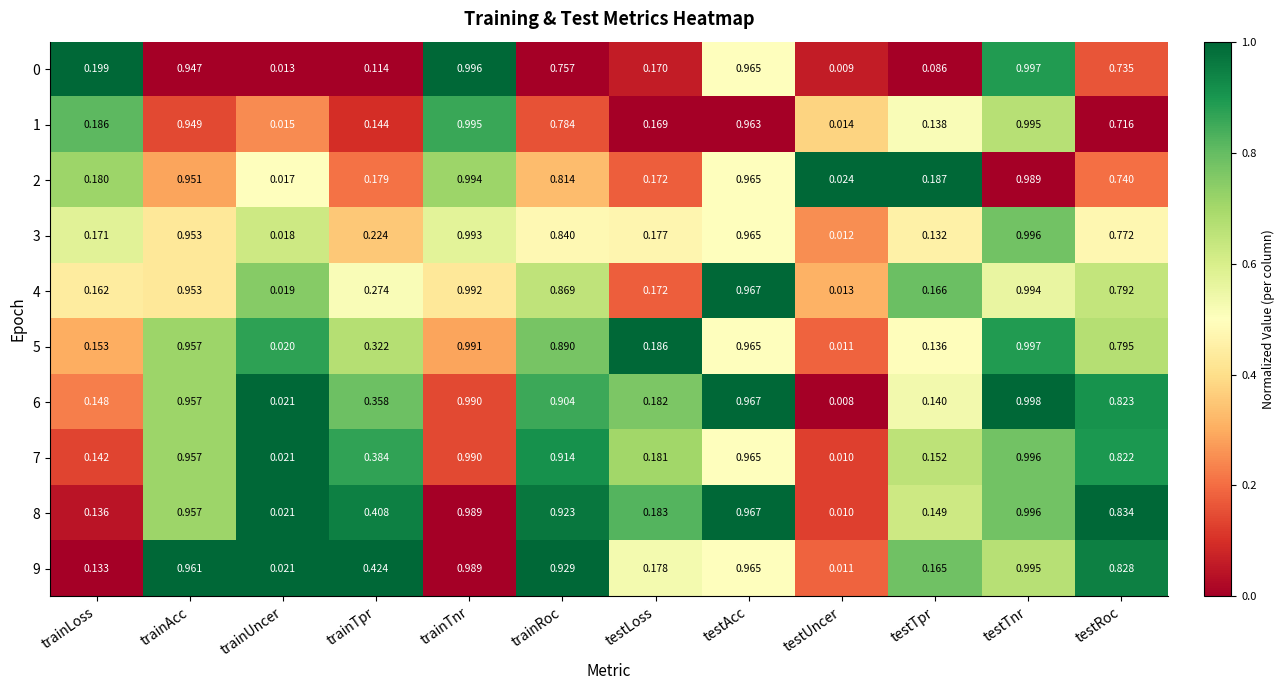

Rank the categories by 6 value from lowest to highest.

testUncer, trainUncer, testTpr, trainLoss, testLoss, trainTpr, testRoc, trainRoc, trainAcc, testAcc, trainTnr, testTnr